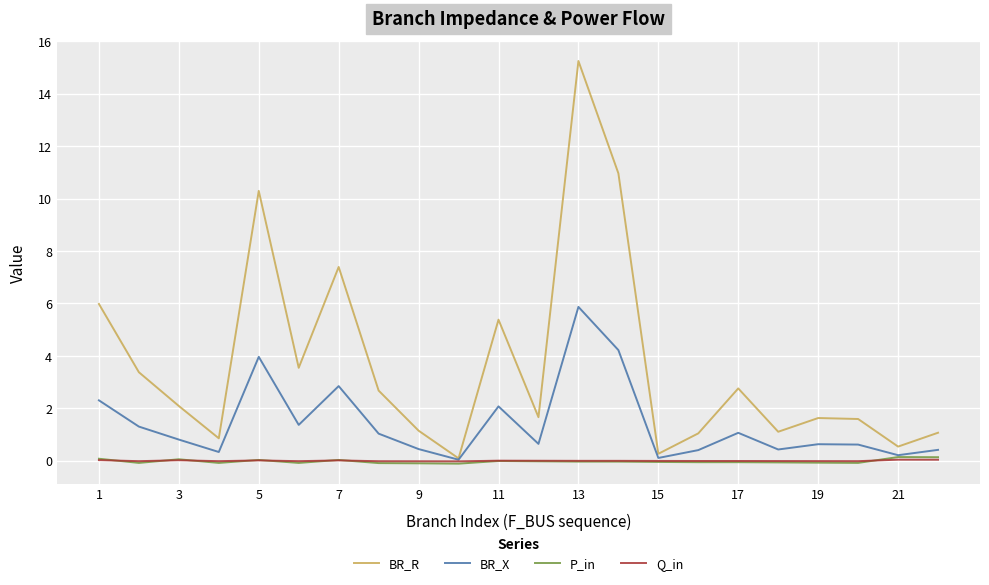

Which series has the largest total across all categories?

BR_R